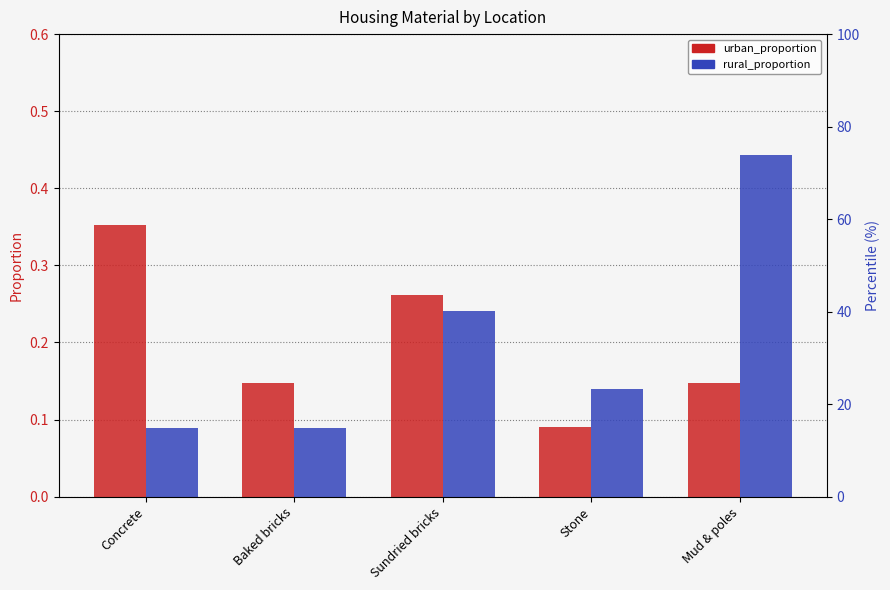

Between Sundried bricks and Stone, which is larger?

Sundried bricks